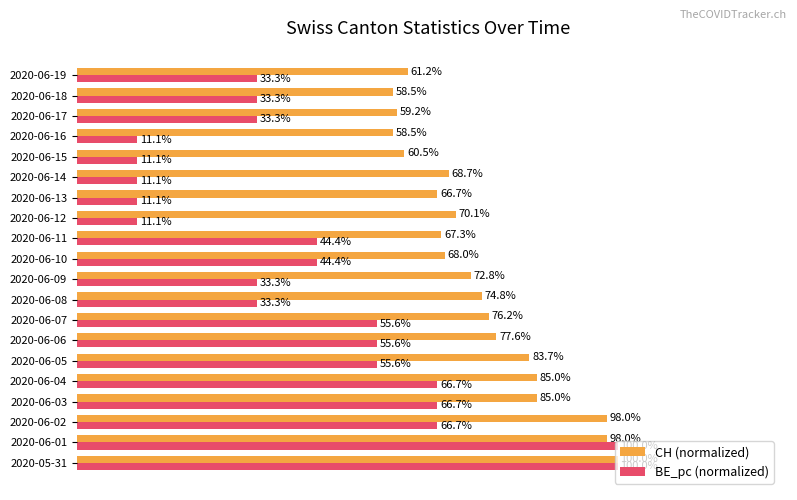

Is the value of BE_pc (normalized) at 2020-06-09 greater than the value of CH (normalized) at 2020-06-19?

No